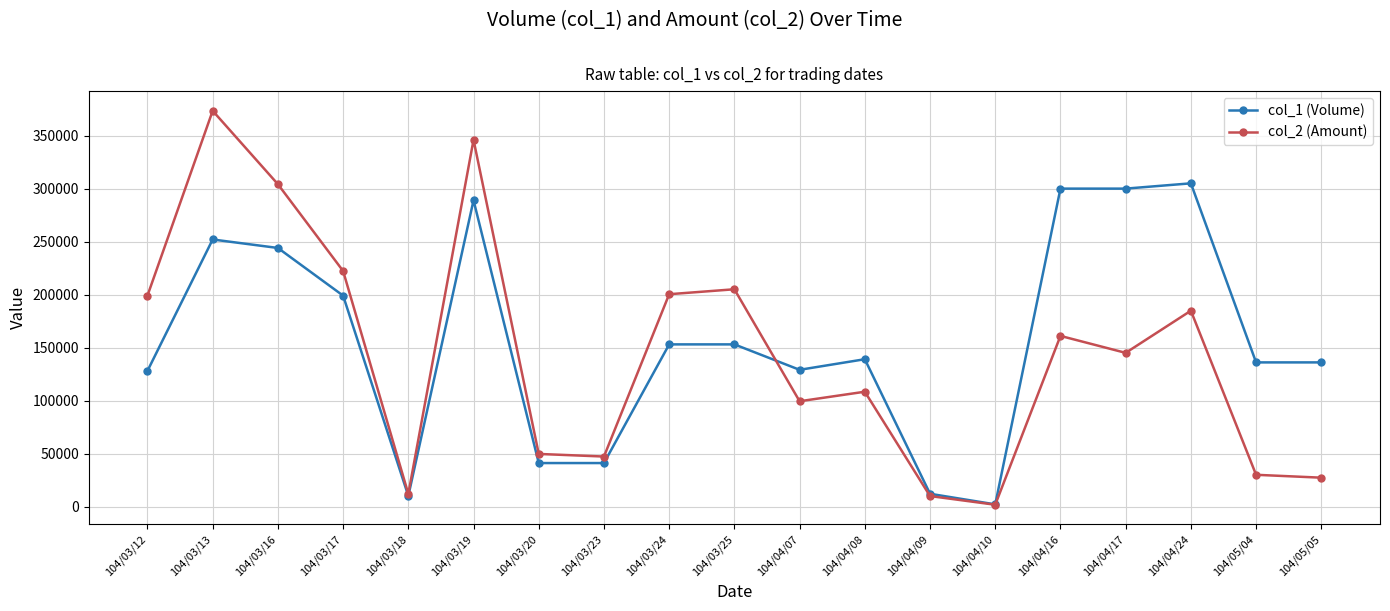

At which label does col_1 (Volume) reach its minimum?

104/04/10